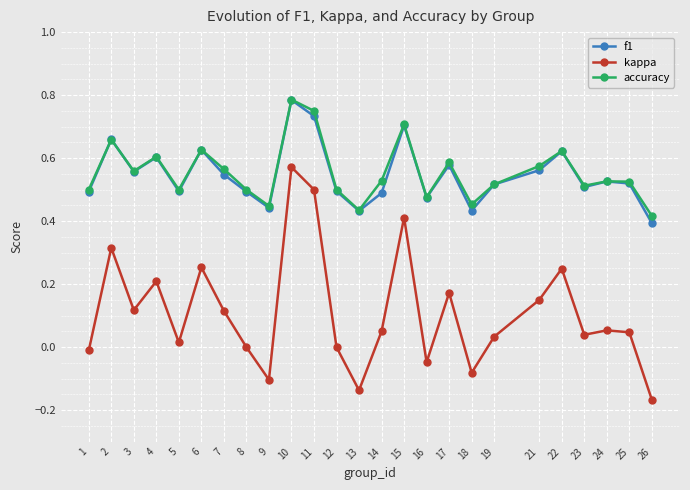

The value of f1 at 2 is 1.0. True or false?

False